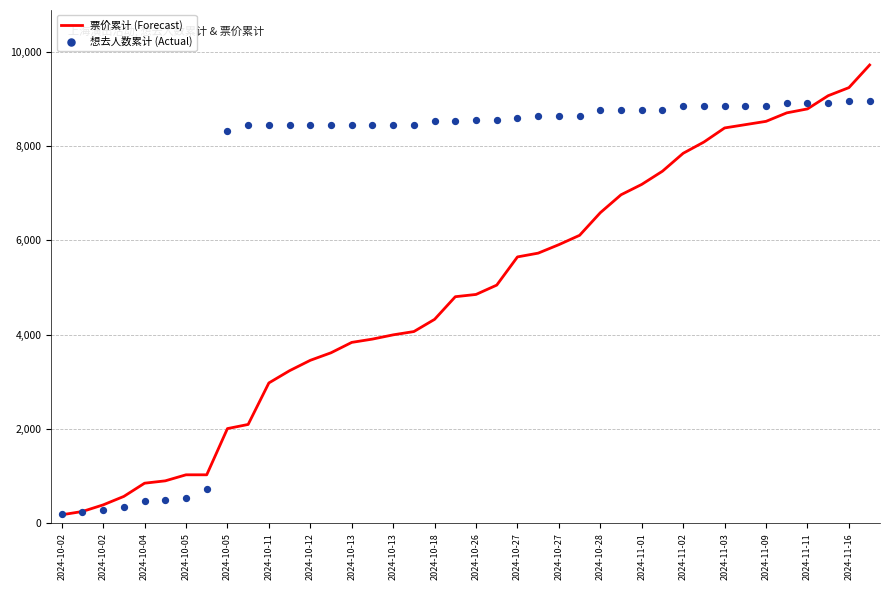

Which series contains the highest Y value?

票价累计 (Forecast)